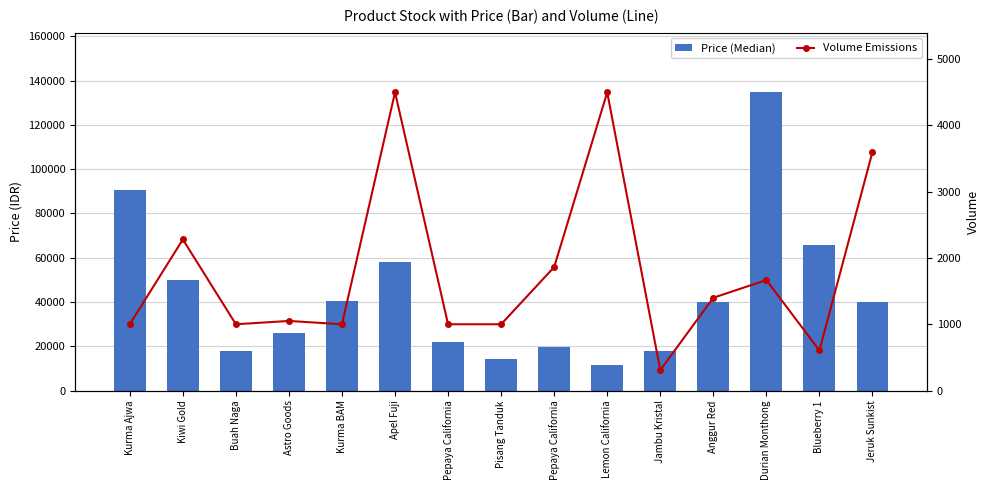

Between Astro Goods and Jambu Kristal, which is larger?

Astro Goods